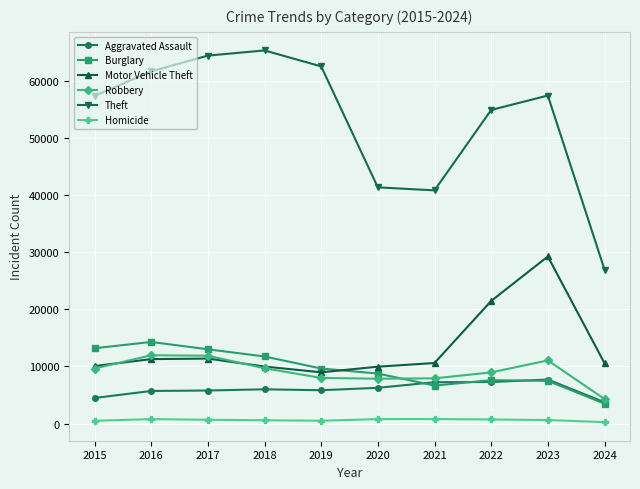

The value of Burglary at 2019 is 16831. True or false?

False